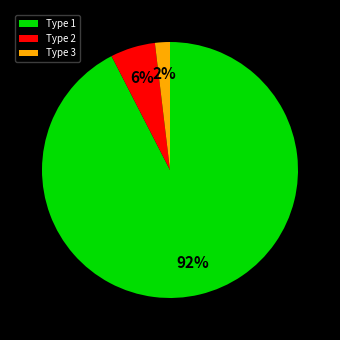

Count the number of slices in the pie.

3